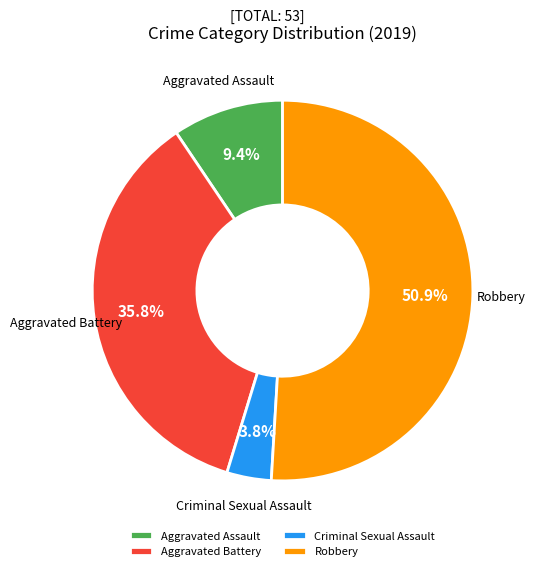

To the nearest percent, what is the combined percentage of Criminal Sexual Assault and Aggravated Battery?

40%